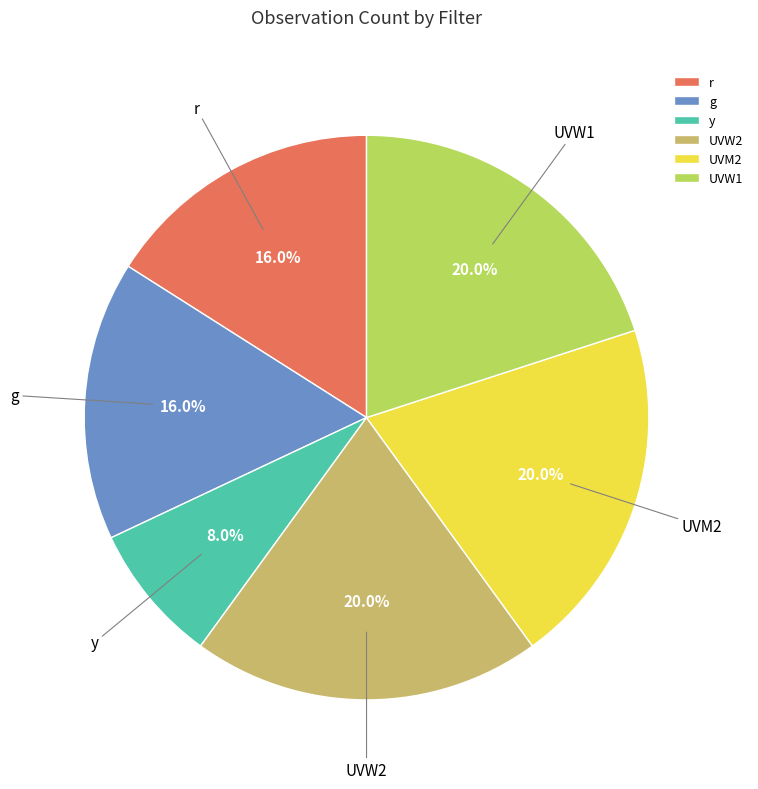

Count the number of slices in the pie.

6